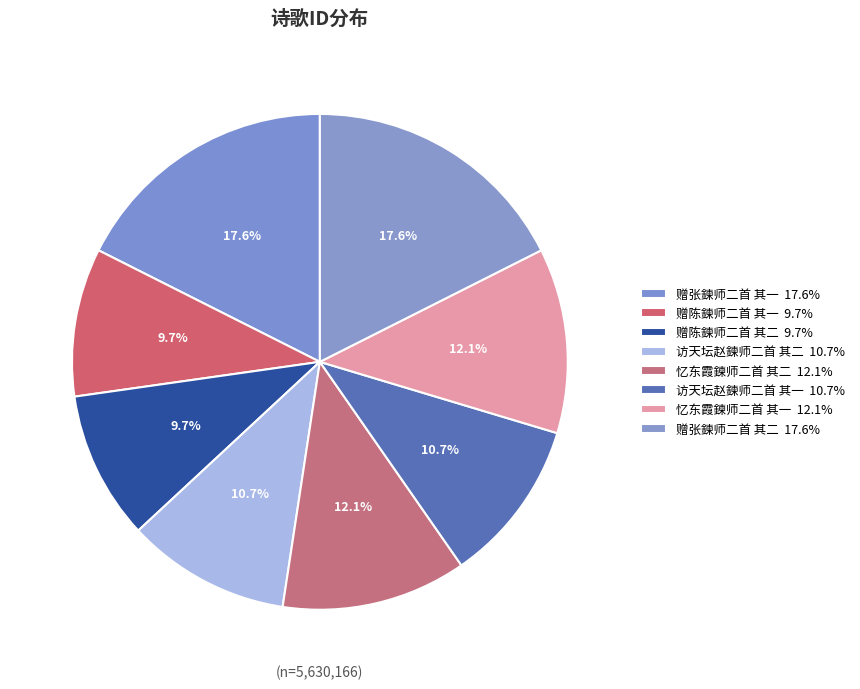

Between 赠陈鍊师二首 其一 and 赠陈鍊师二首 其二, which is larger?

赠陈鍊师二首 其二